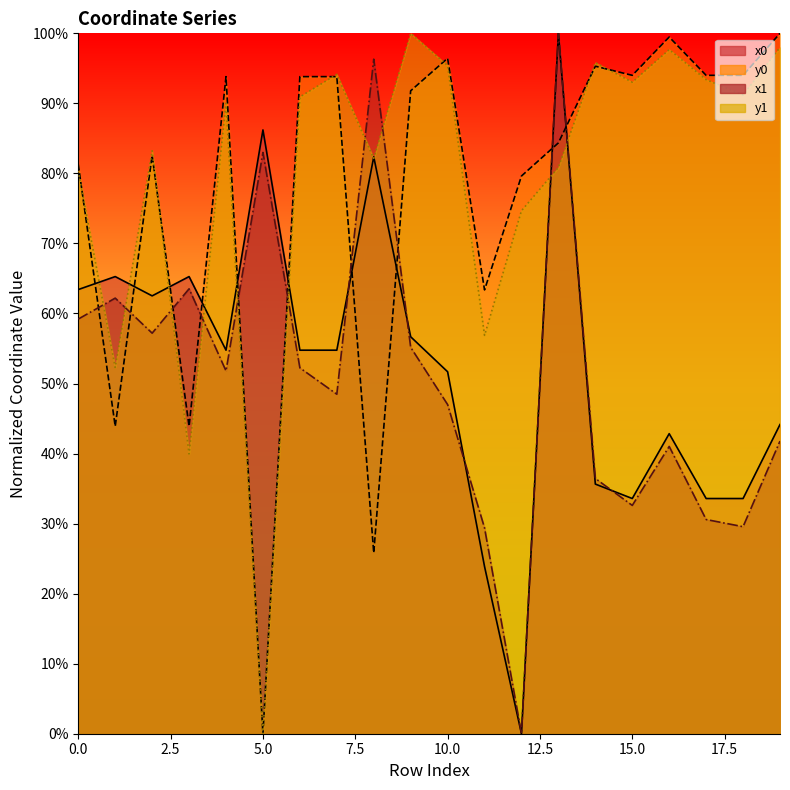

How many data points in x0 are above 54?

11